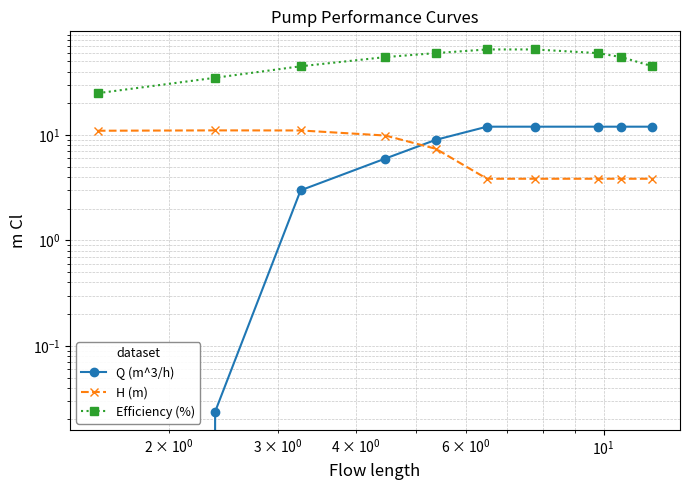

Is the value of Efficiency (%) at 6 greater than the value of H (m) at 9?

Yes